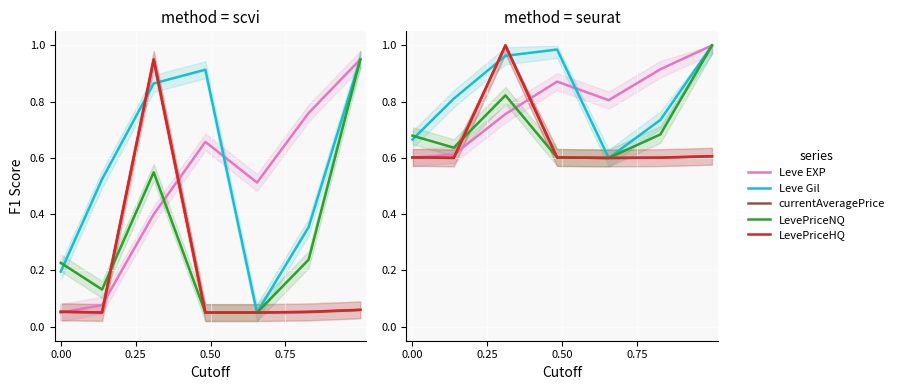

How many times do Leve EXP and Leve Gil cross each other?

1